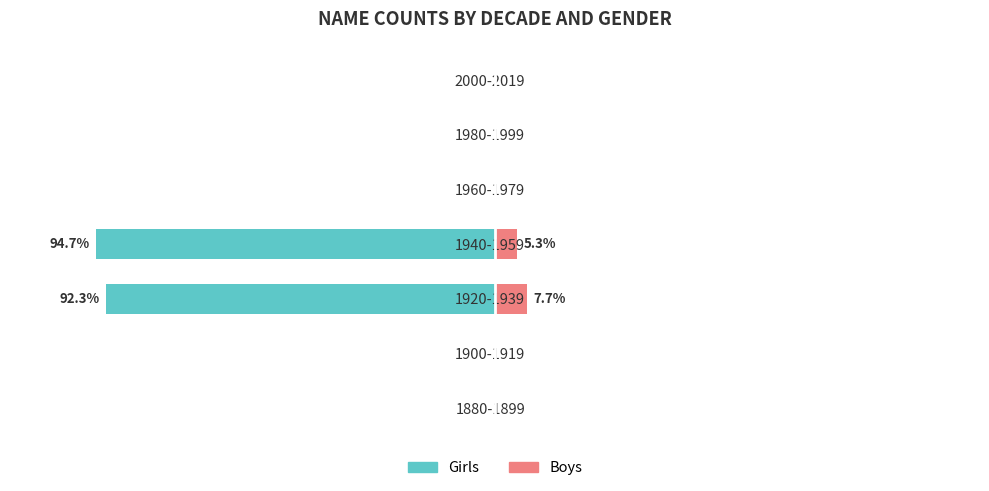

Reading left to right, what are all the values shown in this chart?

Girls: 0.0	0.0	-92.3	-94.7	0.0	0.0	0.0
Boys: 0.0	0.0	7.7	5.3	0.0	0.0	0.0